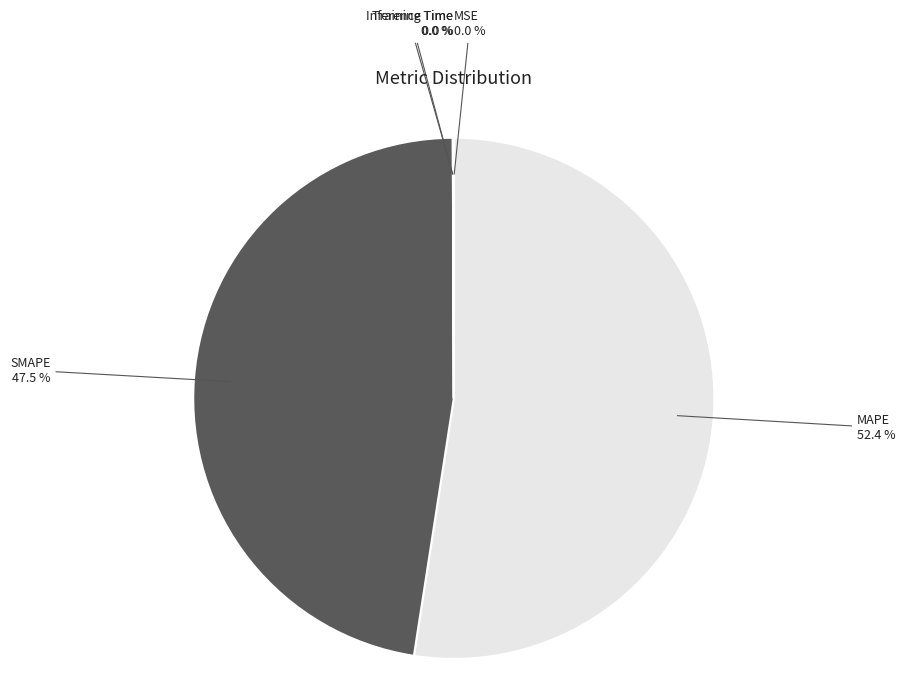

Which slice is the largest?

MAPE